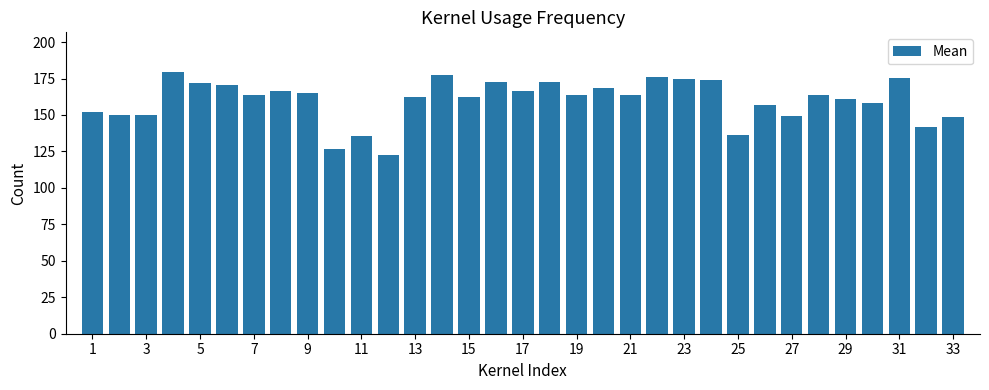

What is the value of the 15th bar from the left?

162.4